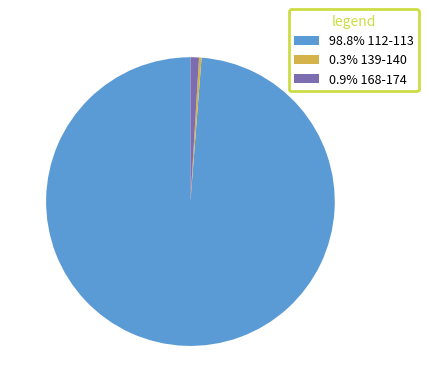

Count the number of slices in the pie.

3